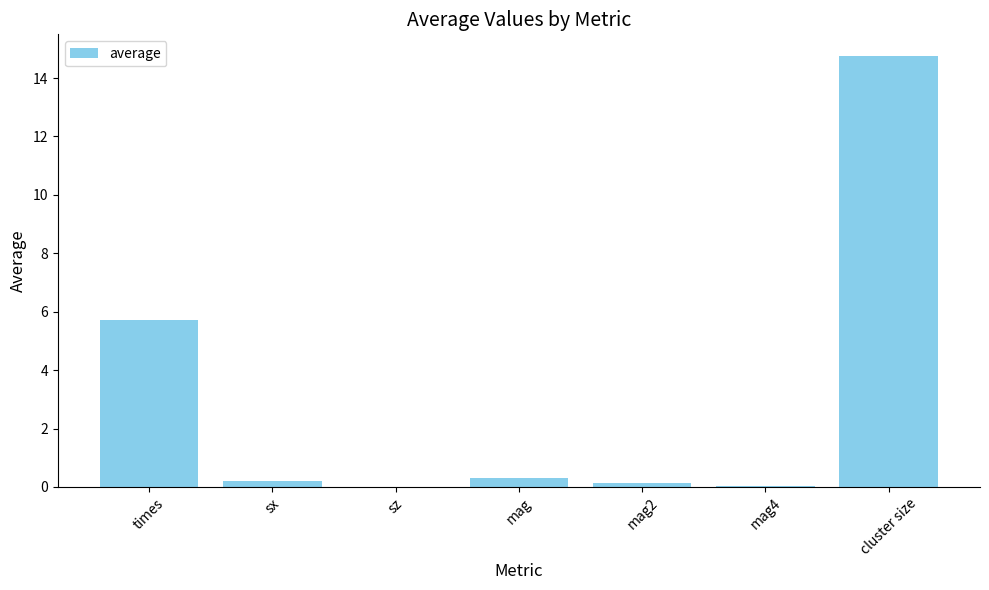

What is the maximum value shown in the chart?

14.8